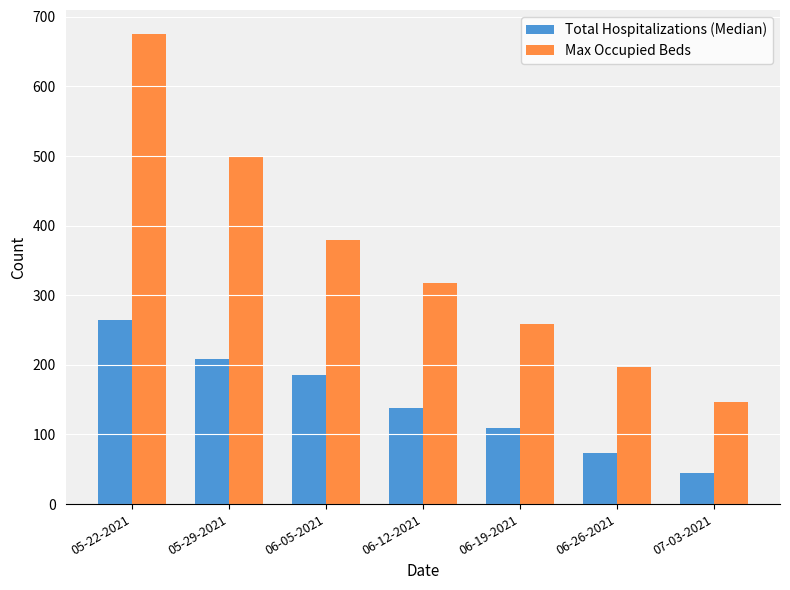

How many groups of bars are there?

7